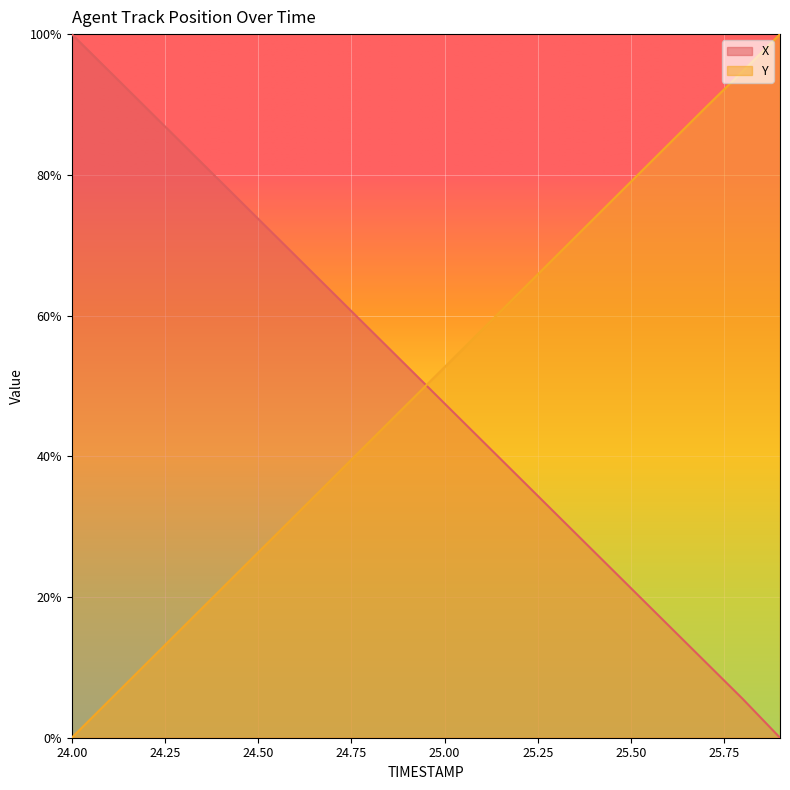

How many values in Y are above zero?

19